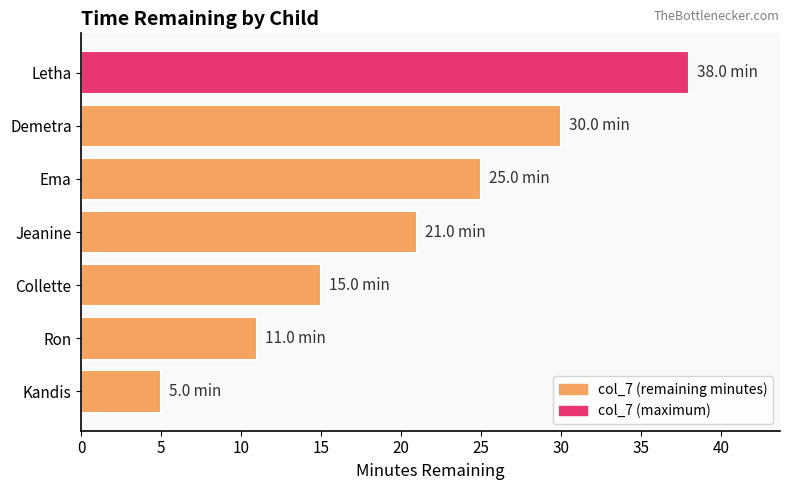

True or false: the data shows 25 at Ema.

True